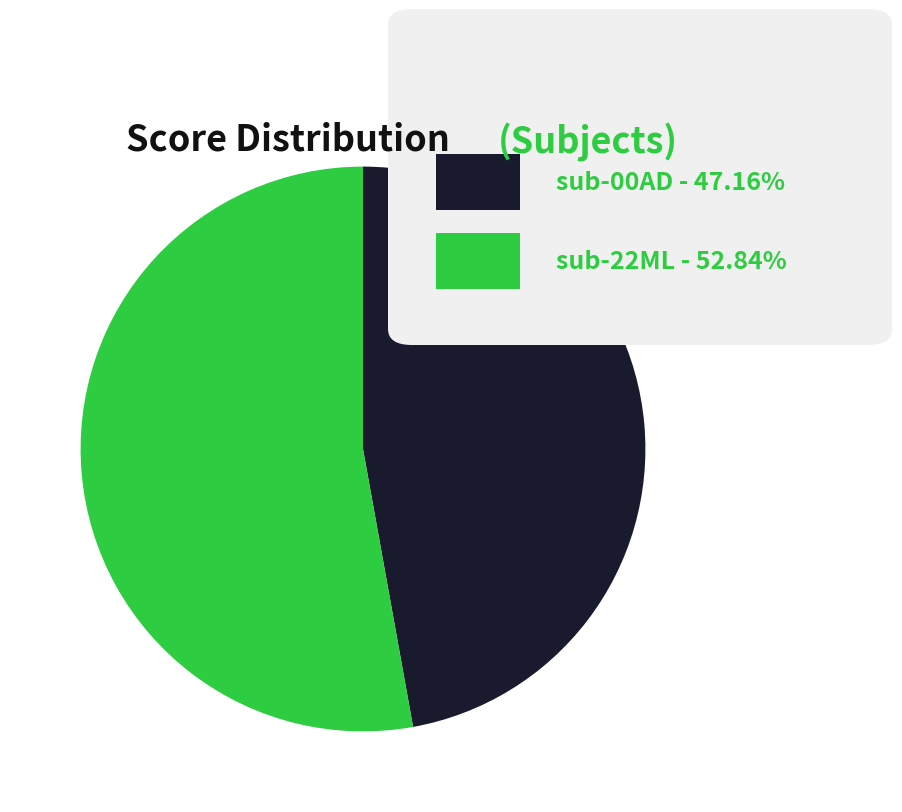

Is there a majority slice in this chart?

Yes